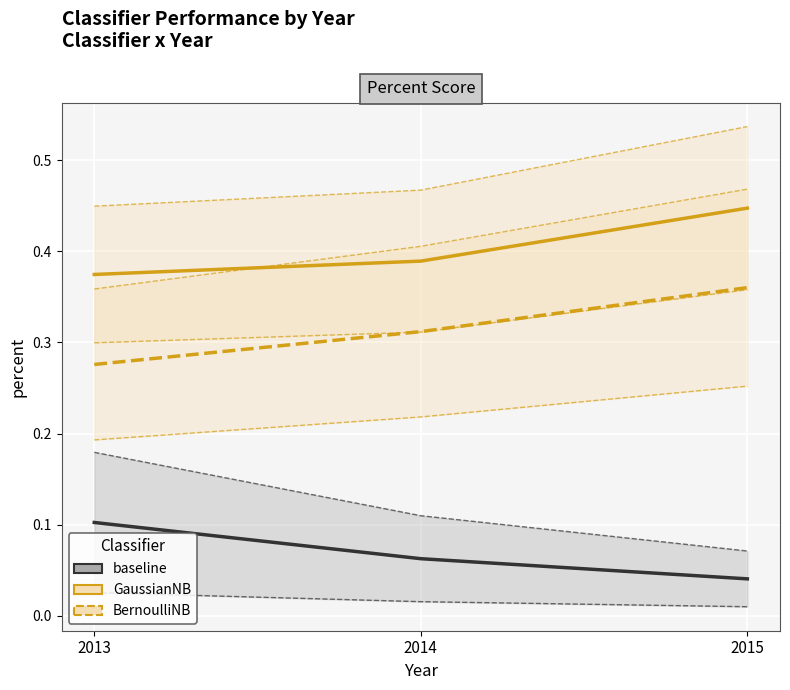

True or false: BernoulliNB has a value of 0.4 at 2015.

True